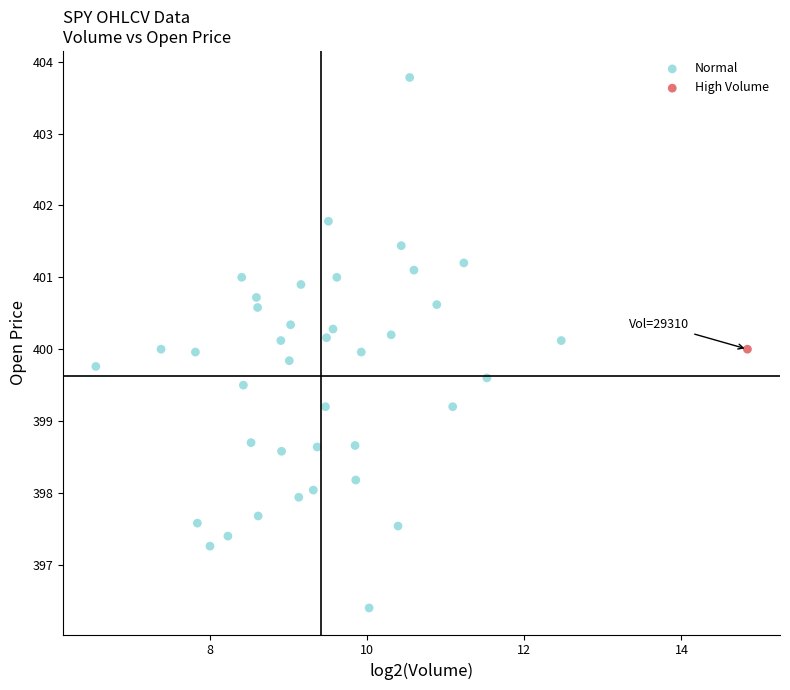

What are all the series names shown in the legend?

Normal, High Volume